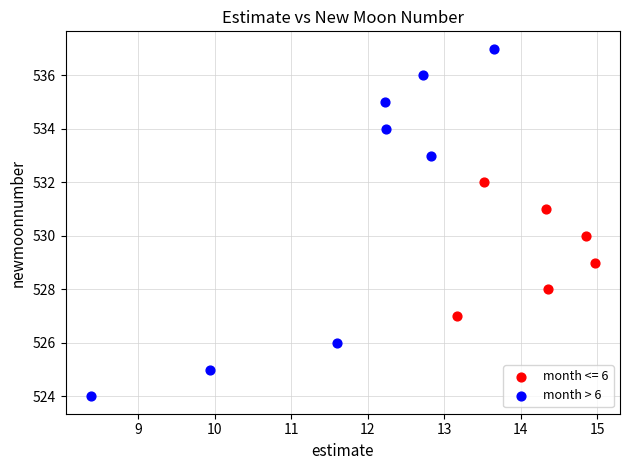

Which series has the widest spread of Y values?

month > 6